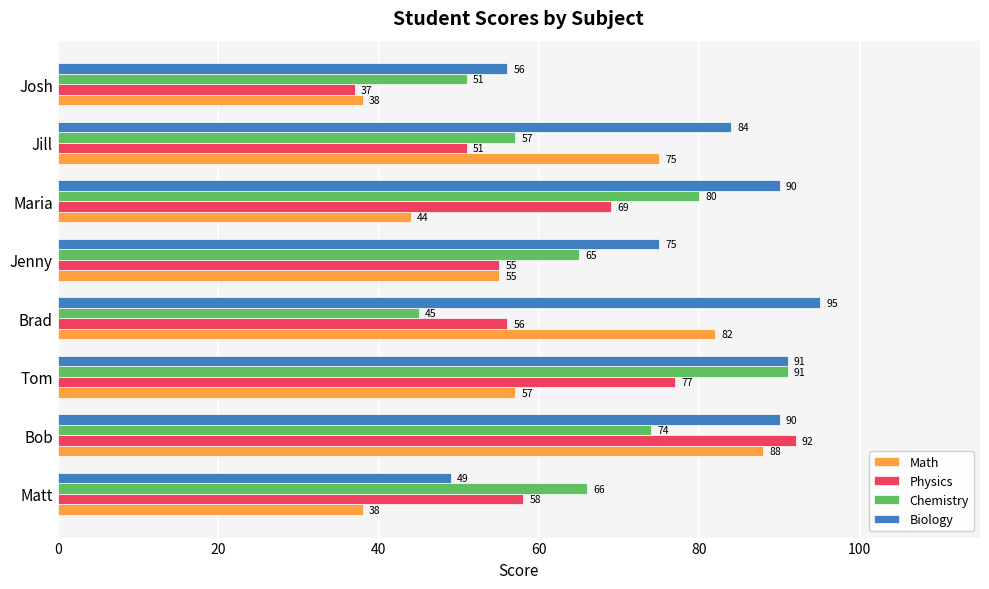

Rank the series by their maximum value, from lowest to highest.

Math, Chemistry, Physics, Biology